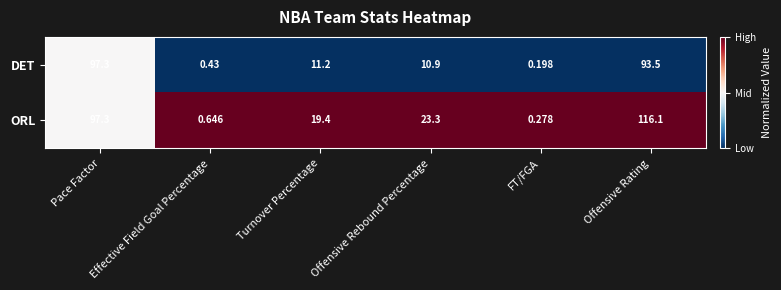

What is the total value across all series at Turnover Percentage?

30.6